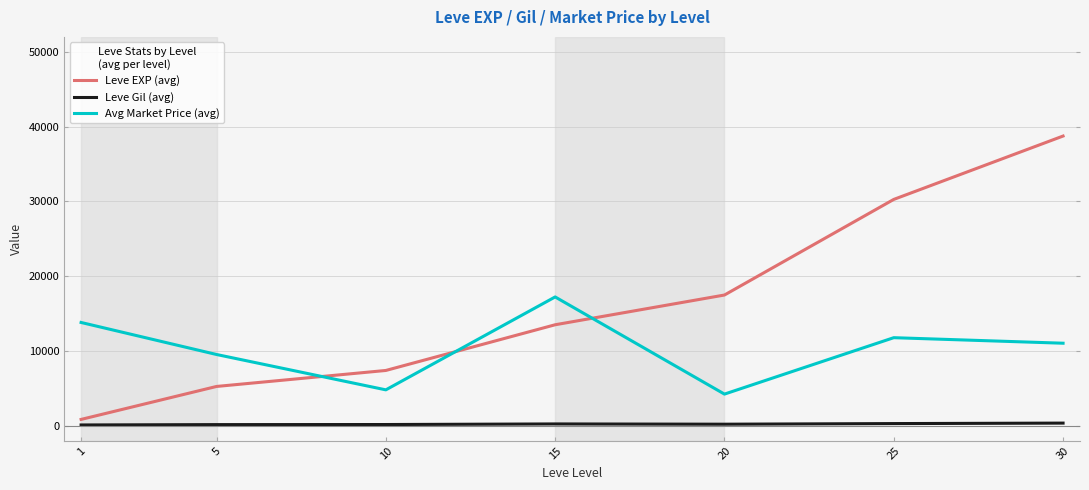

The Avg Market Price (avg) series shows 11782.0 at 25. True or false?

True